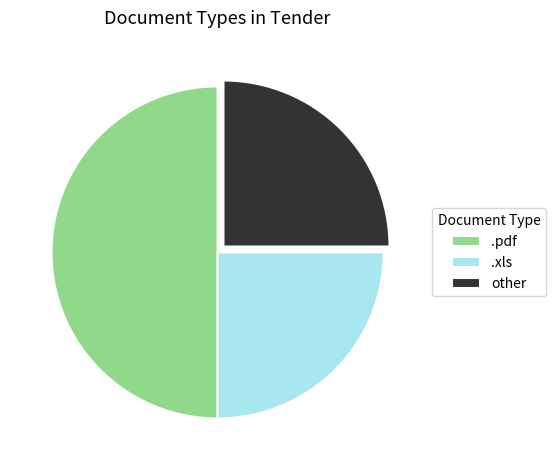

Is the sum of other and .pdf greater than half?

Yes